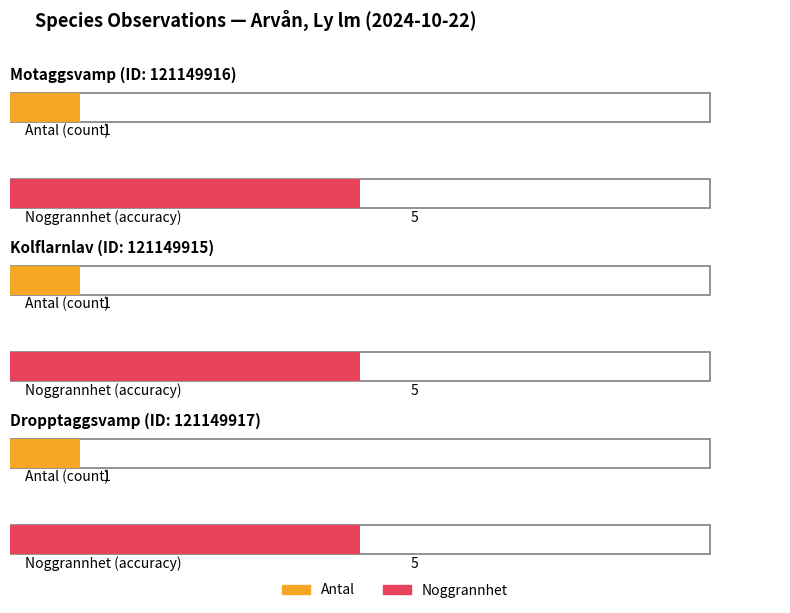

Are the bars grouped side by side (vs. stacked)?

Yes